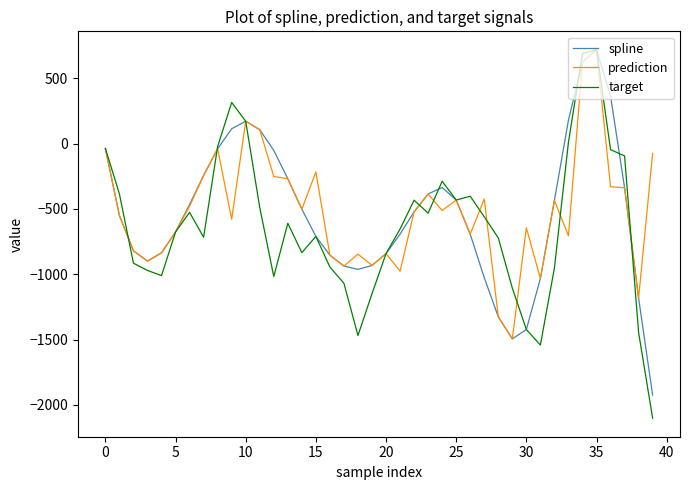

Which series has the largest range (max minus min)?

target